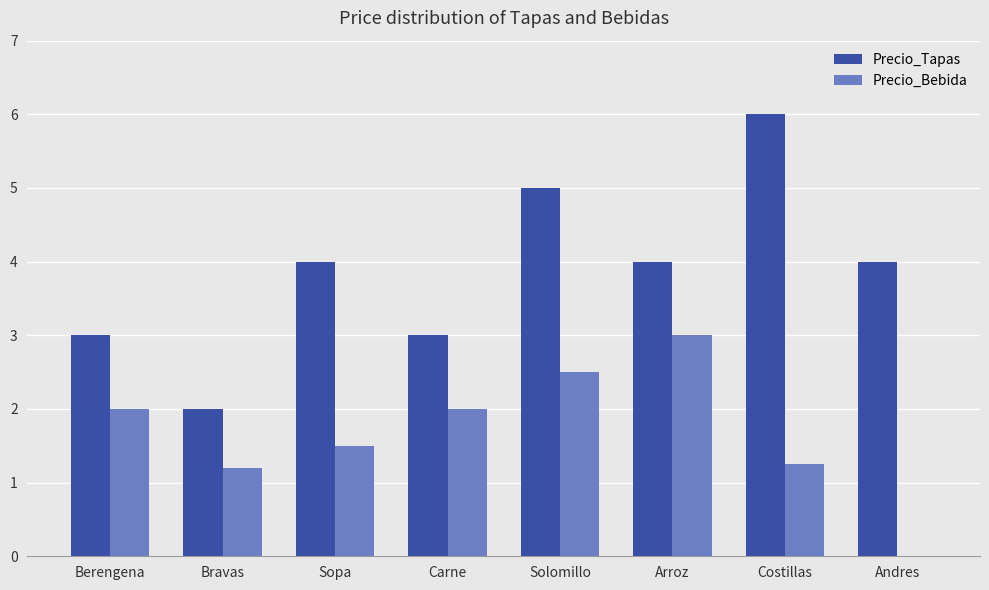

At which category is the sum across all series the highest?

Solomillo